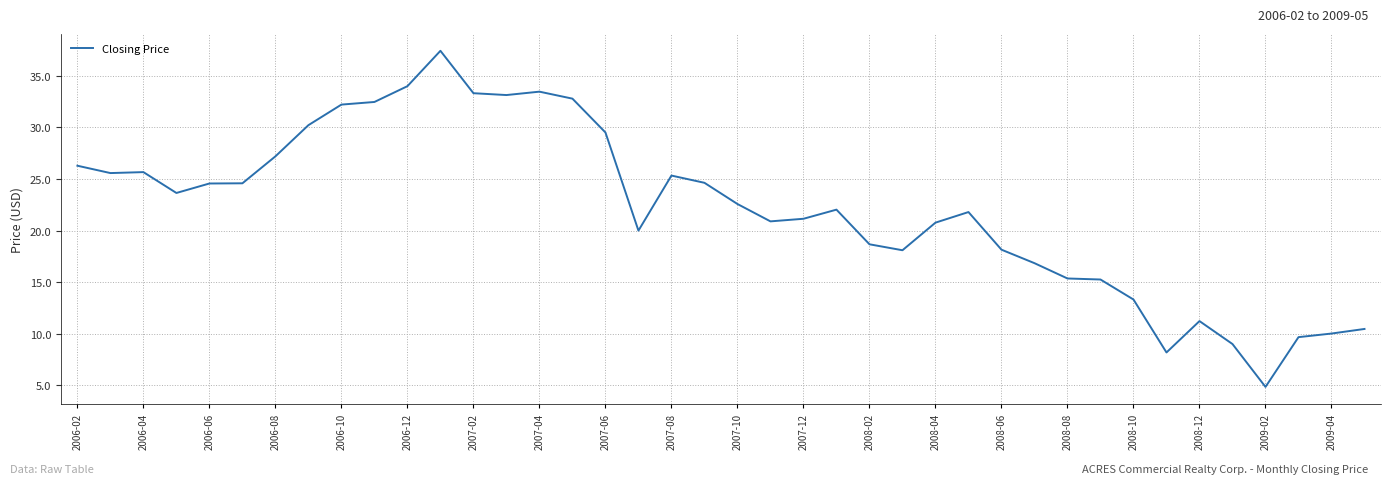

What is the difference between the maximum and minimum values?

32.6